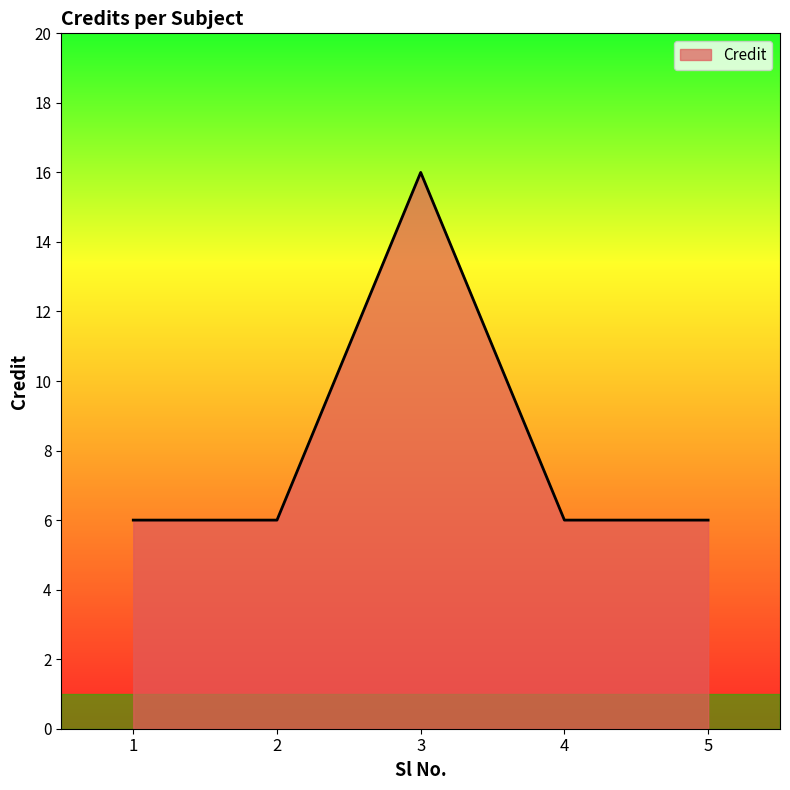

At which category does the chart reach its peak across all series?

3